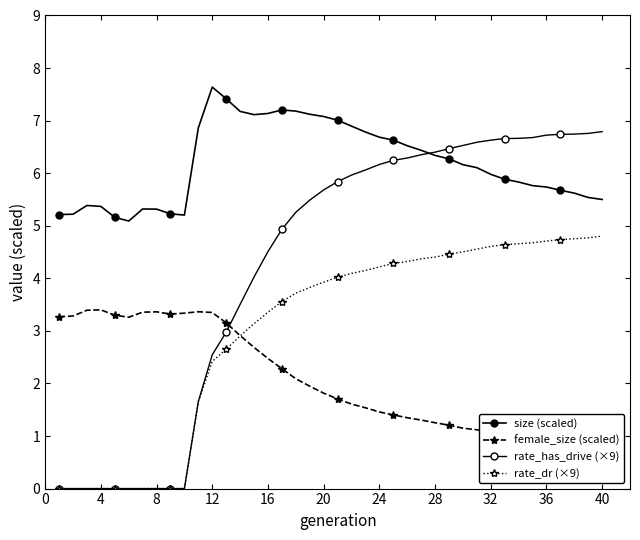

Which series has the largest total across all categories?

size (scaled)